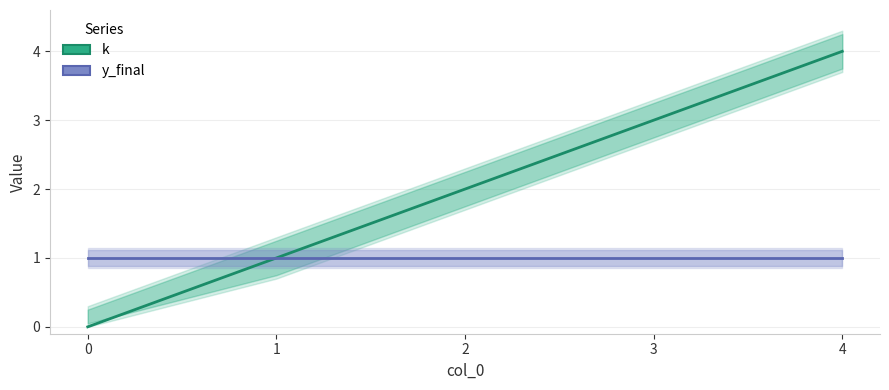

List the series in order of their overall mean, highest first.

k, y_final